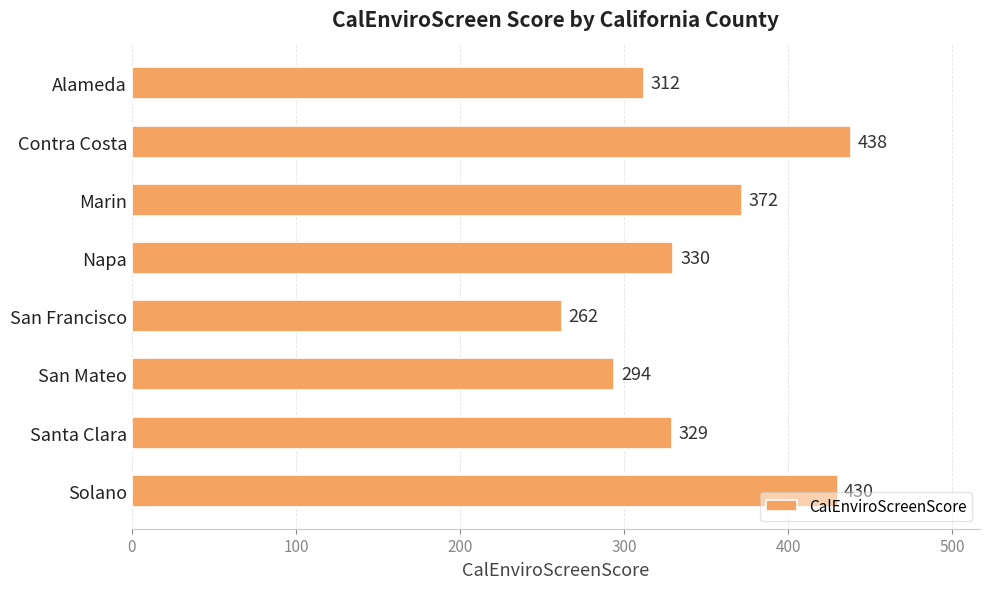

Reading top to bottom, list all the values displayed in this chart.

312	438	372	330	262	294	329	430